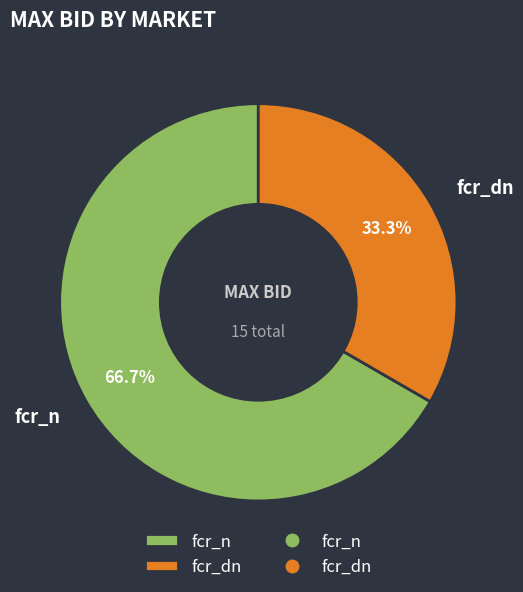

What is the largest slice in the pie chart?

fcr_n